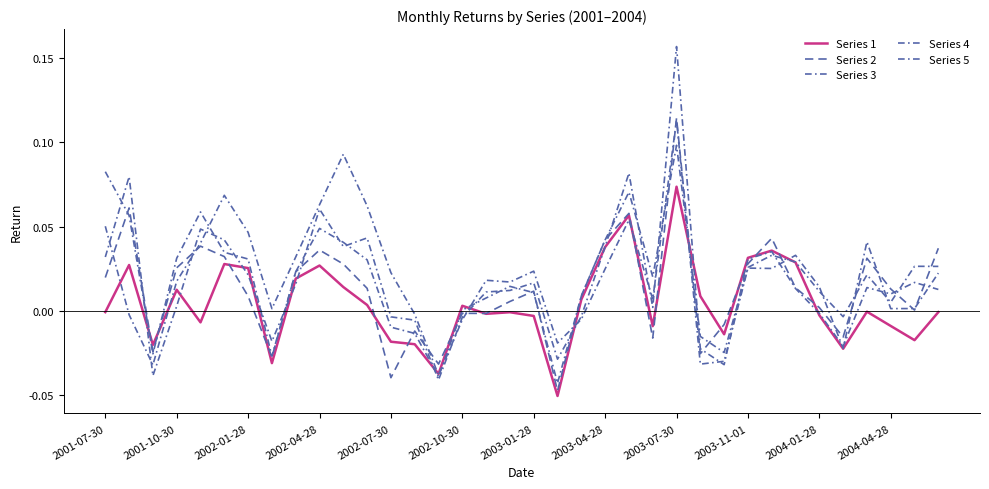

How many times do Series 5 and Series 1 cross each other?

8